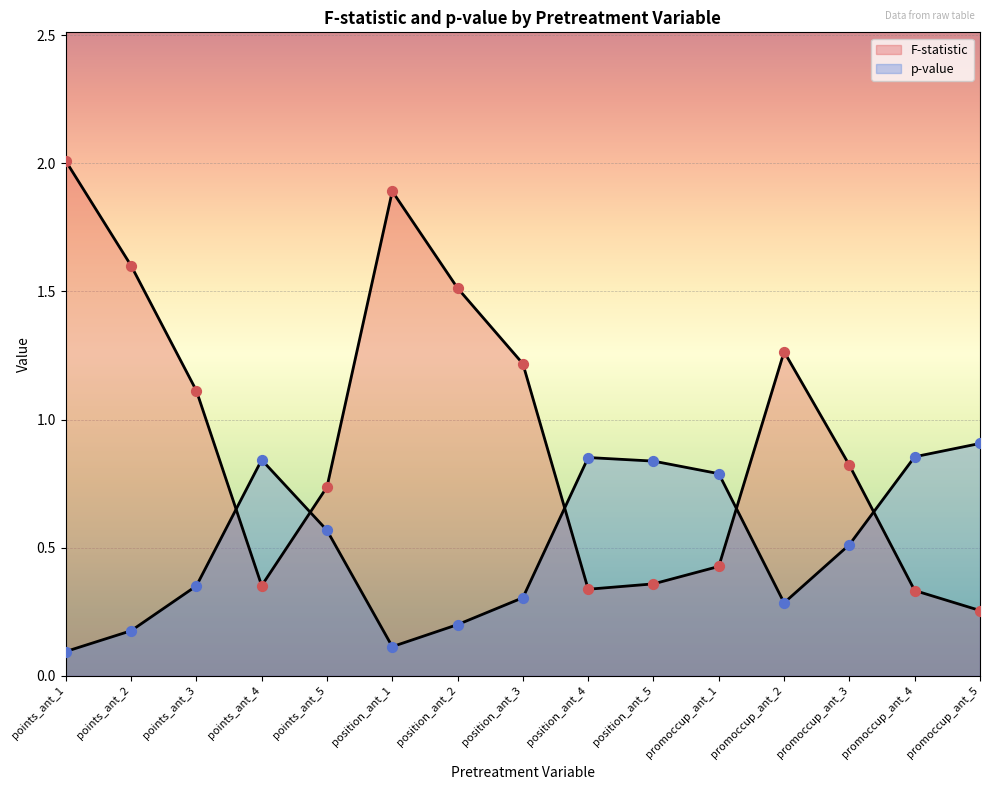

Which series has the widest spread of Y values?

F-statistic